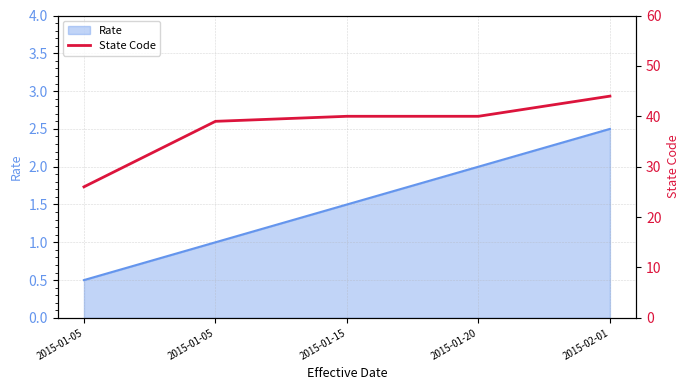

What is the label of the 3rd point from the right?

2015-01-15